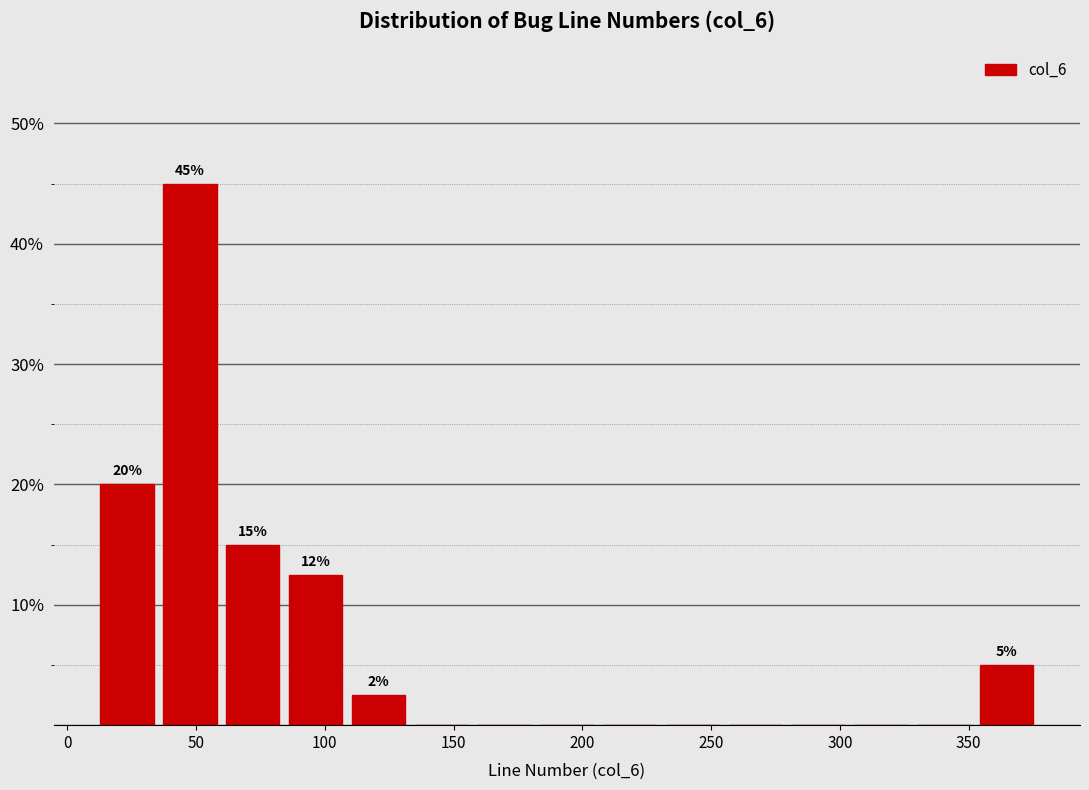

Which range on the x-axis has the tallest bar?

35 to 60